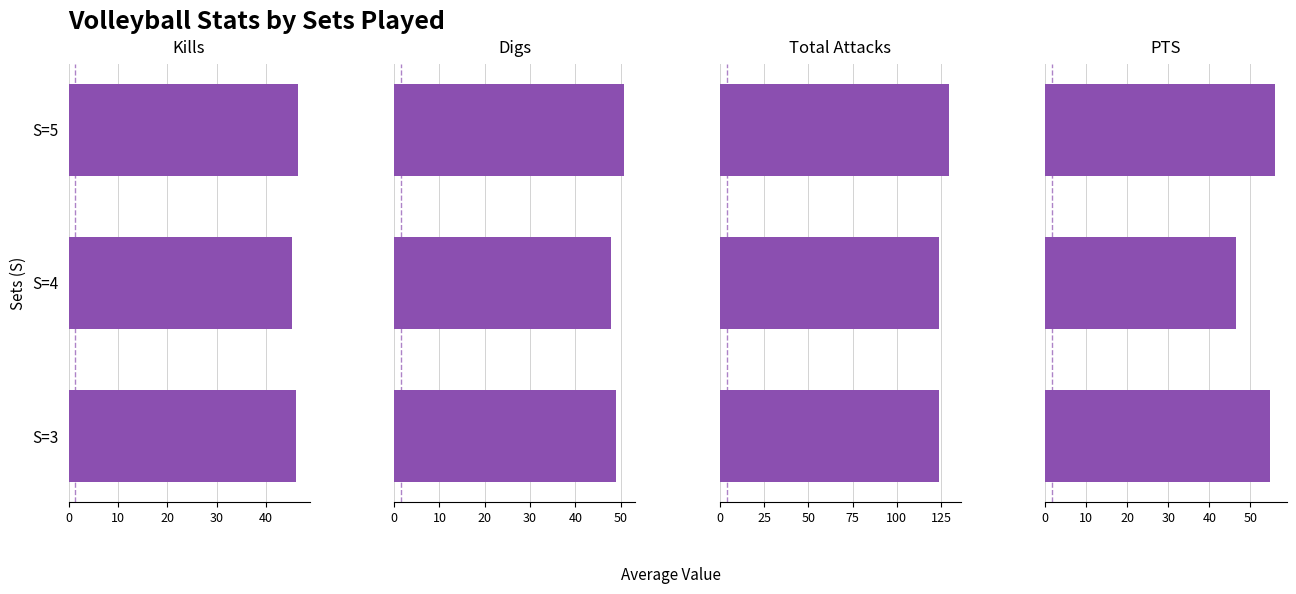

What is the smallest value displayed?

45.2